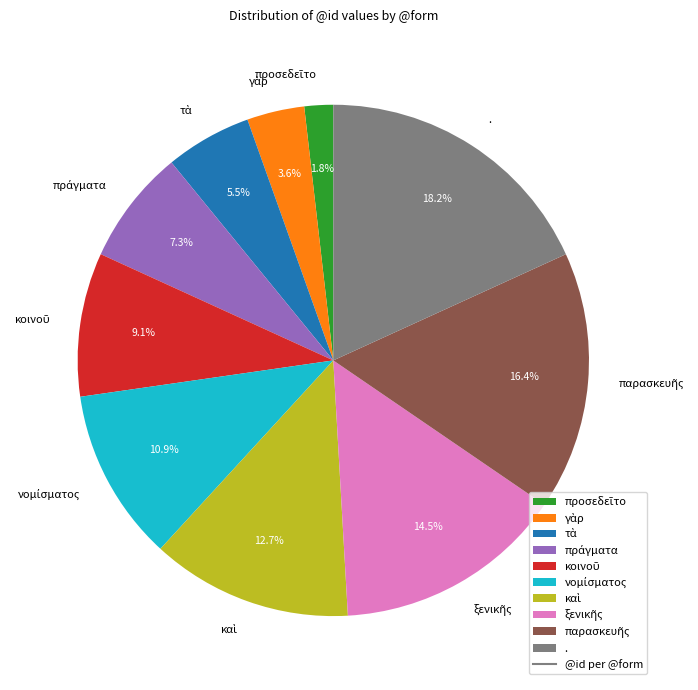

Is there a majority slice in this chart?

No